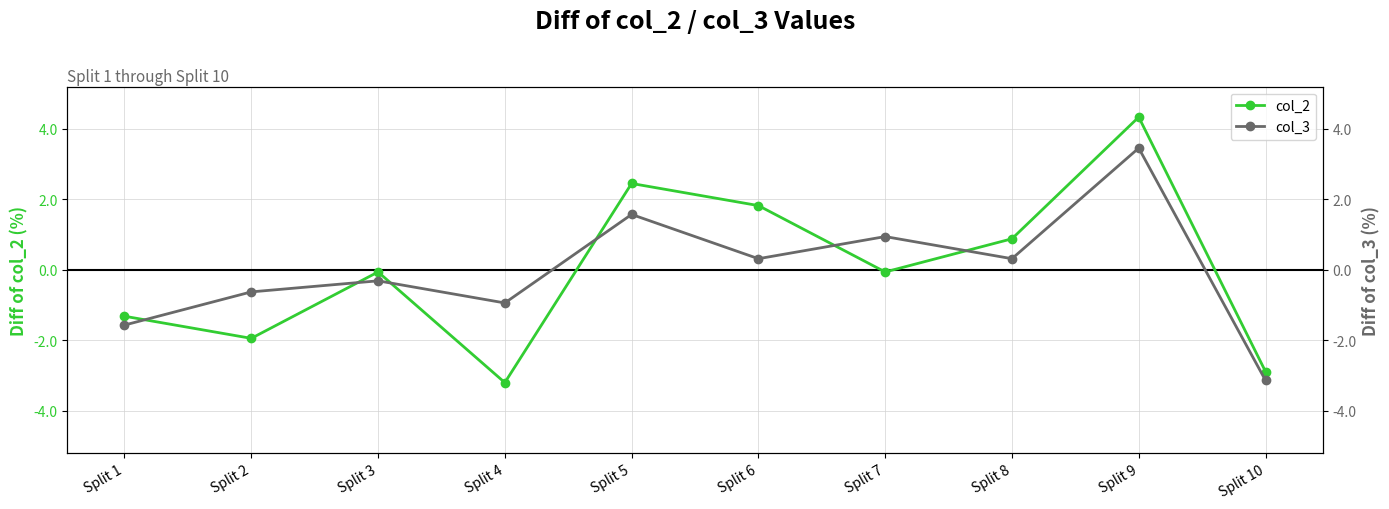

At which category is the sum across all series the highest?

Split 9